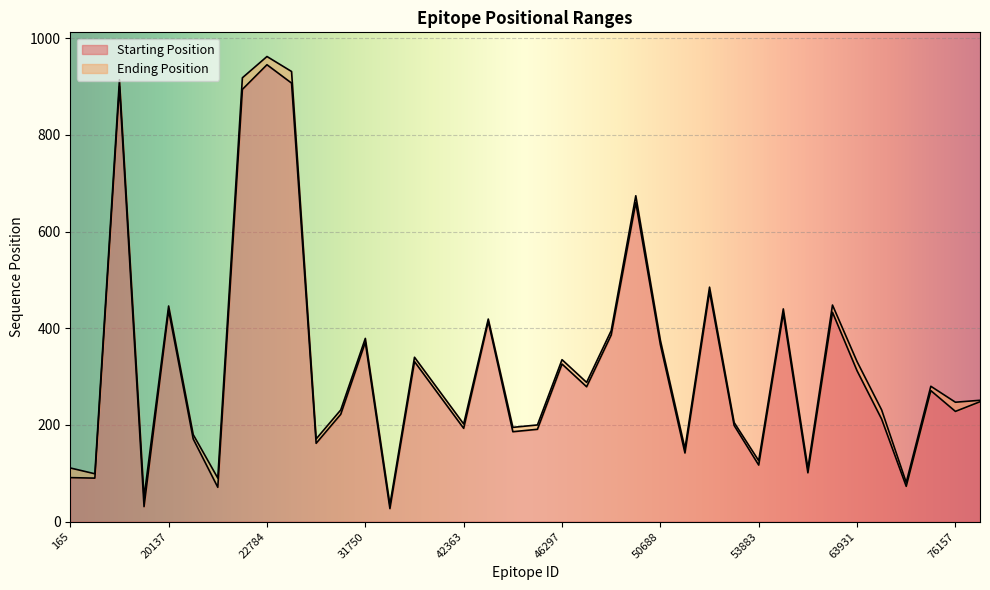

How many lines are shown in the chart?

2